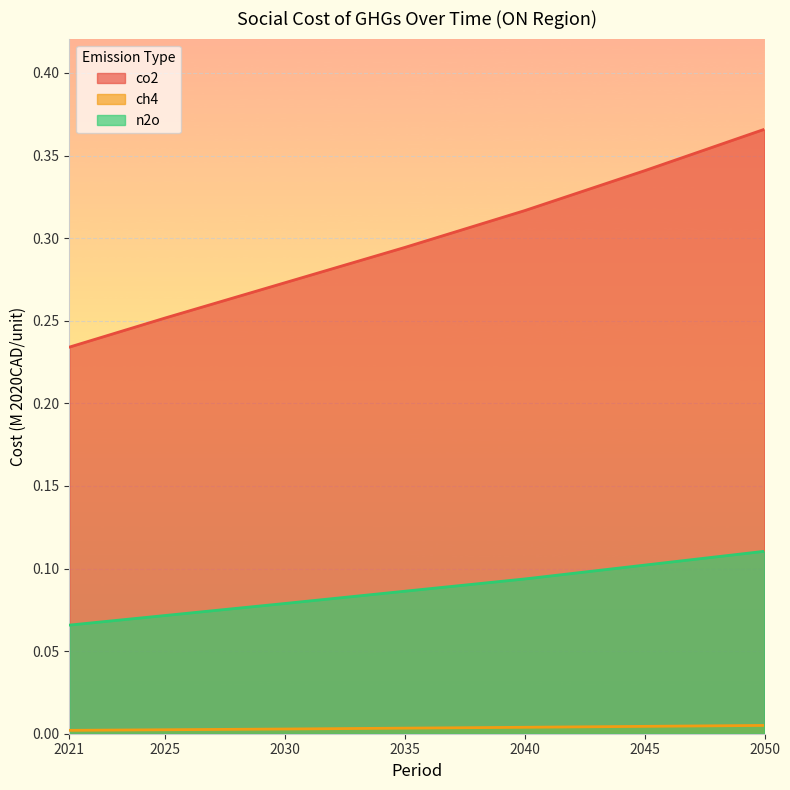

Is it true that co2 equals 0.1 at 2021?

False